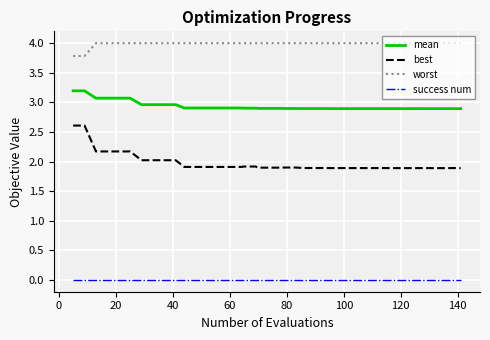

True or false: mean and best intersect in this chart.

False